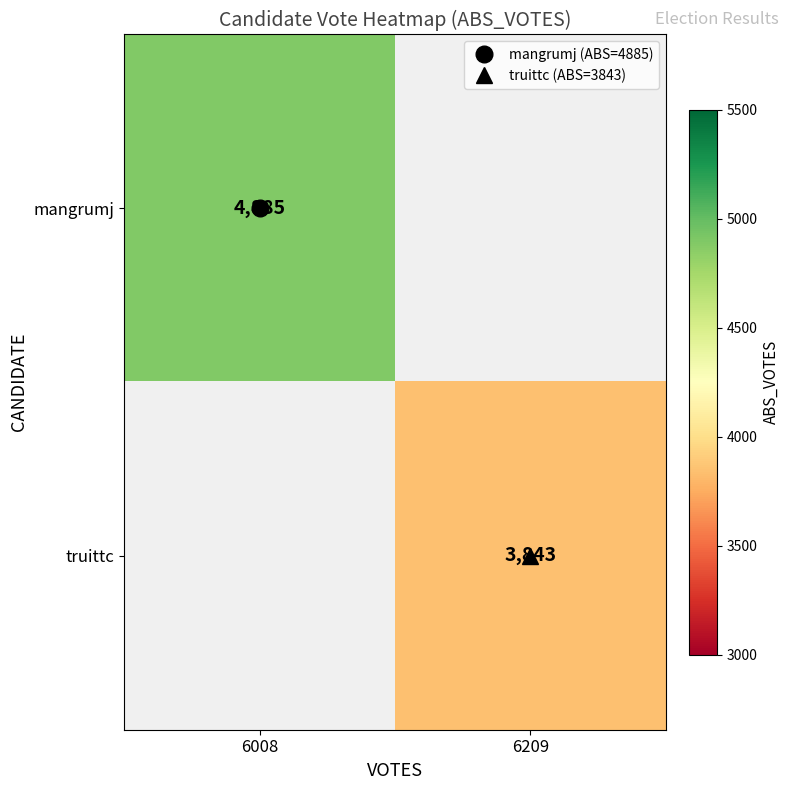

How many values in mangrumj are above zero?

1